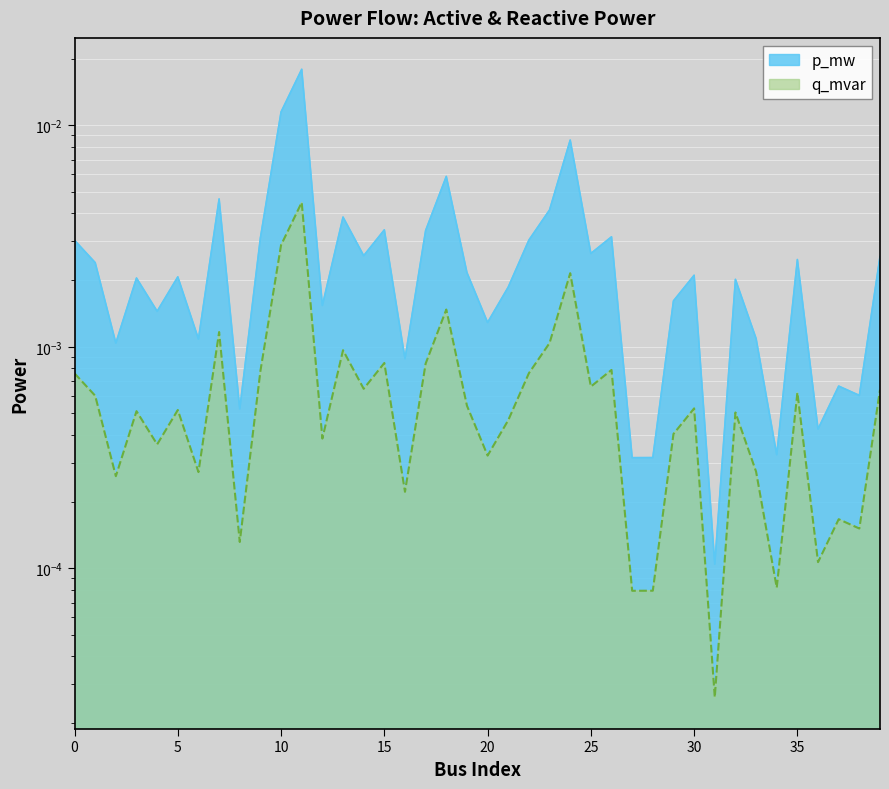

Is it true that p_mw equals 0.0 at 30?

True